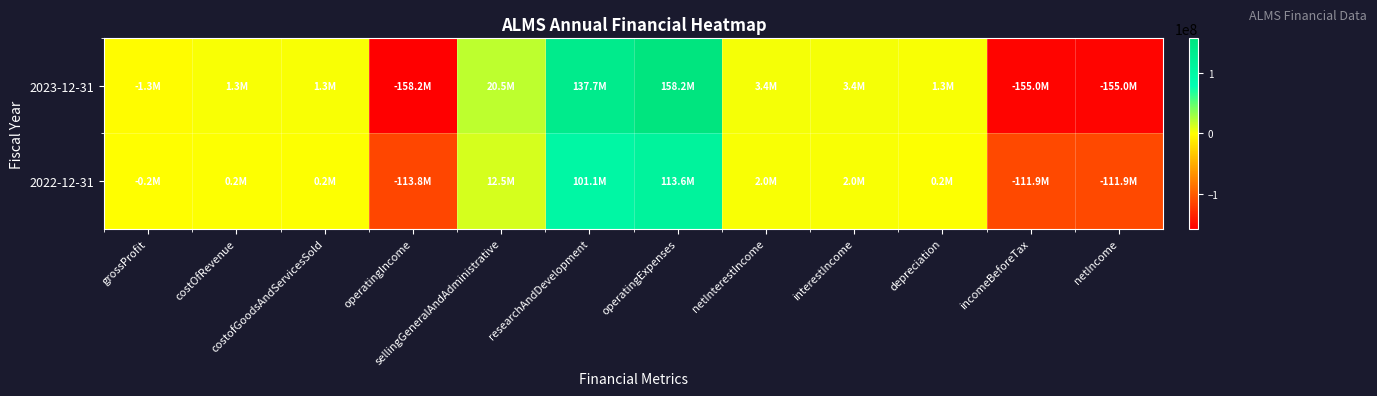

List the series in order of their overall mean, highest first.

2022-12-31, 2023-12-31